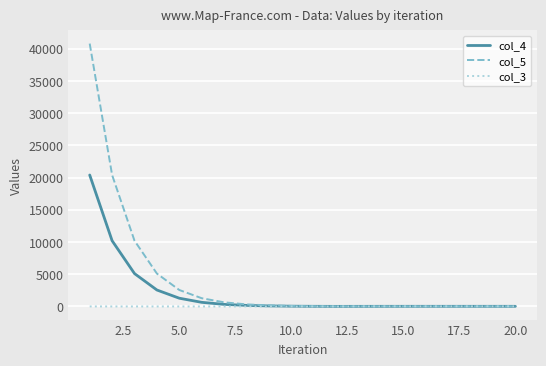

Which series has the widest spread of values?

col_5